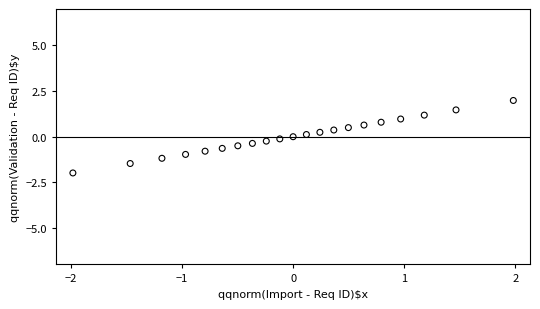

What is the range of Y values (max minus min)?

4.0